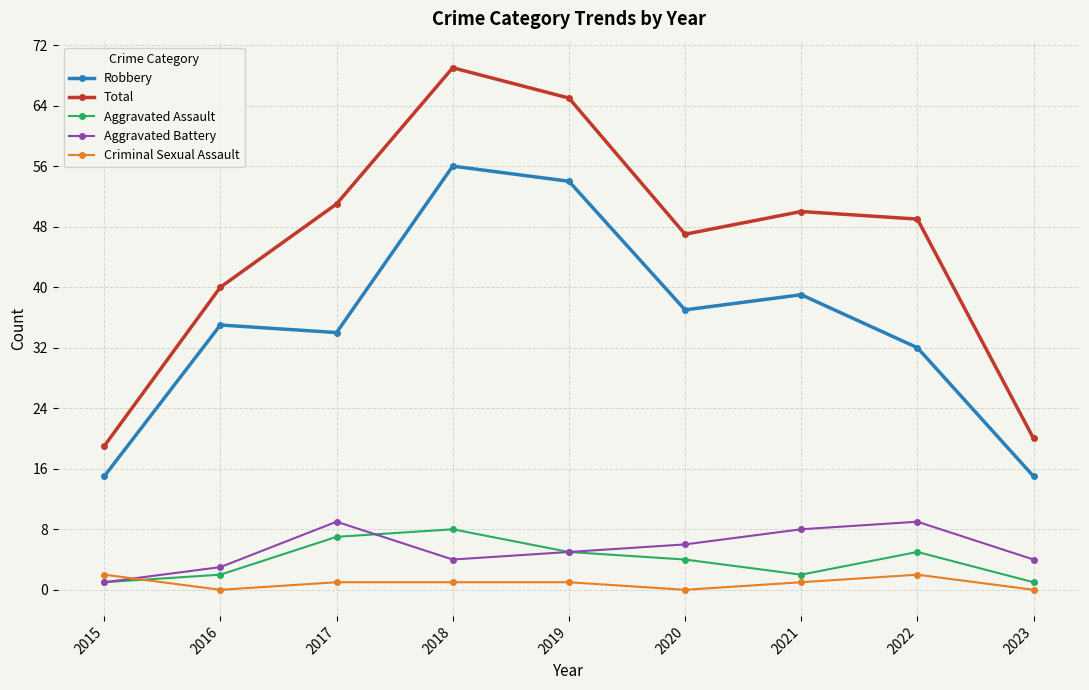

Which series has the largest range (max minus min)?

Total